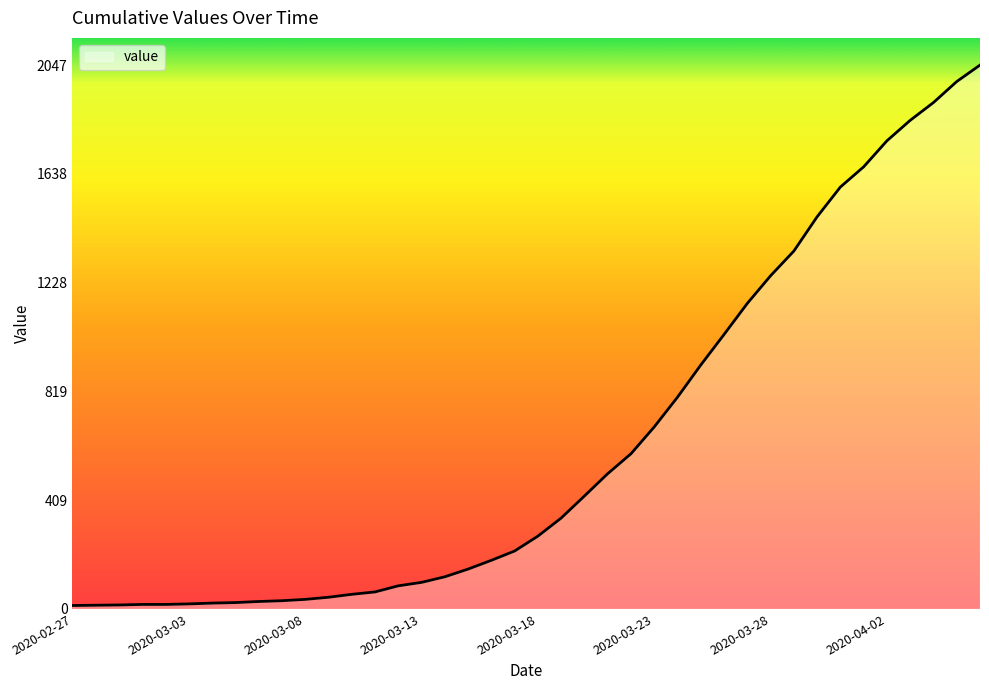

What is the difference between the maximum and minimum values?

2034